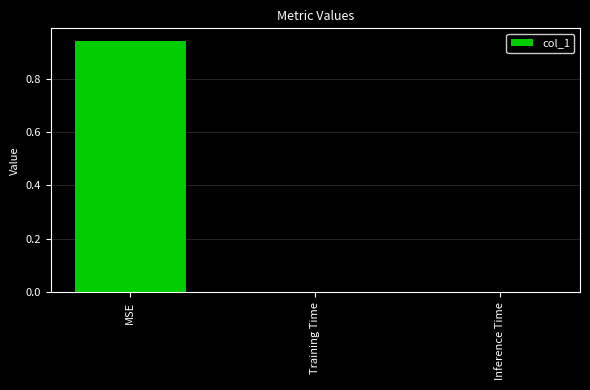

True or false: the data shows 1.5 at MSE.

False